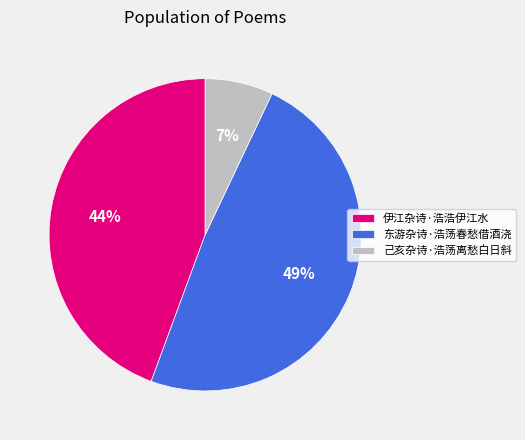

Is there any slice that represents more than half of the pie?

No